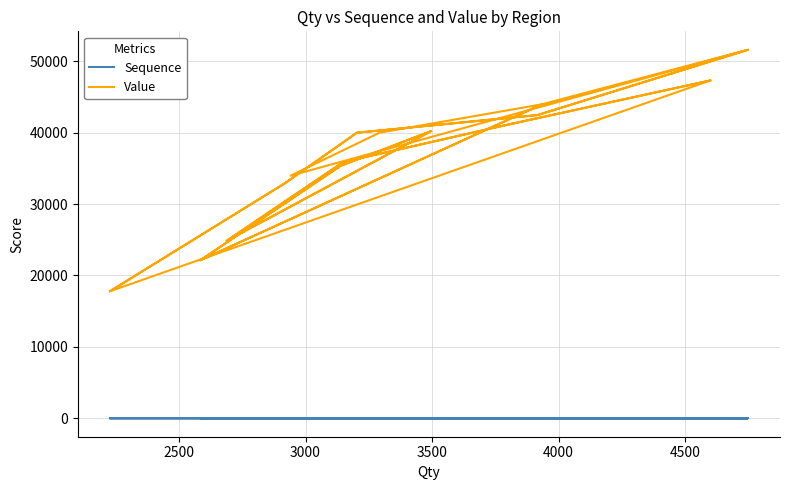

List the series in order of their overall mean, lowest first.

Sequence, Value